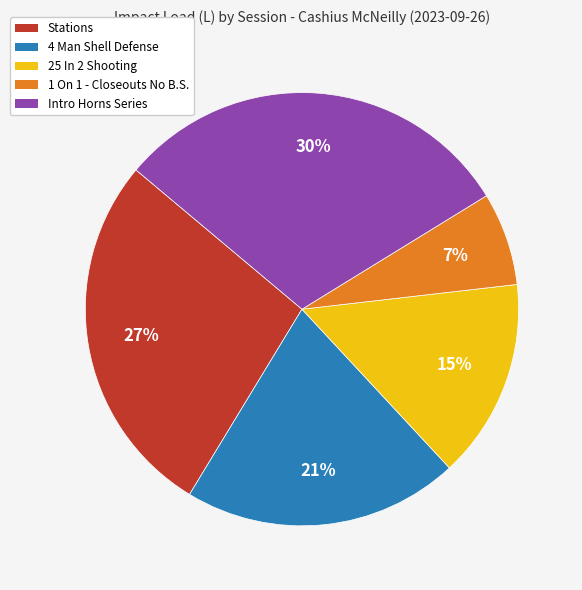

Which category has the smallest portion of the pie?

1 On 1 - Closeouts No B.S.